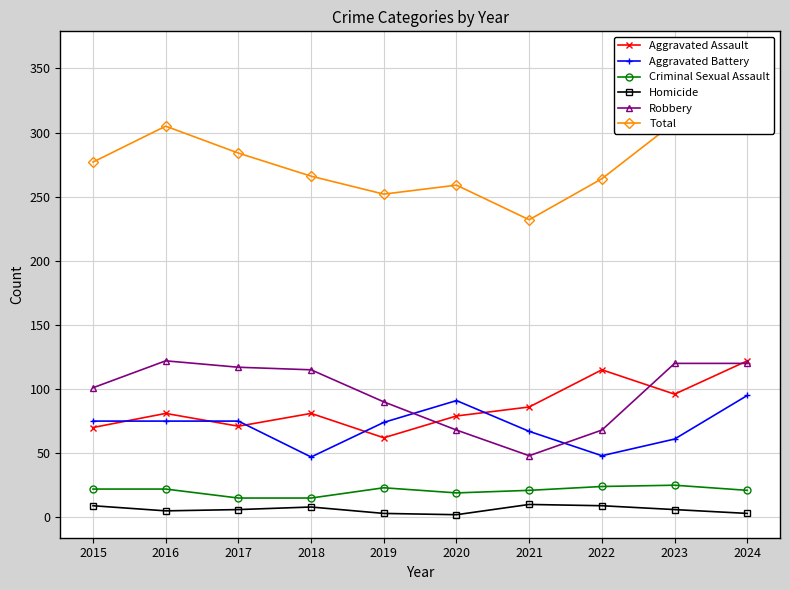

Where is the first local minimum for Robbery?

2021